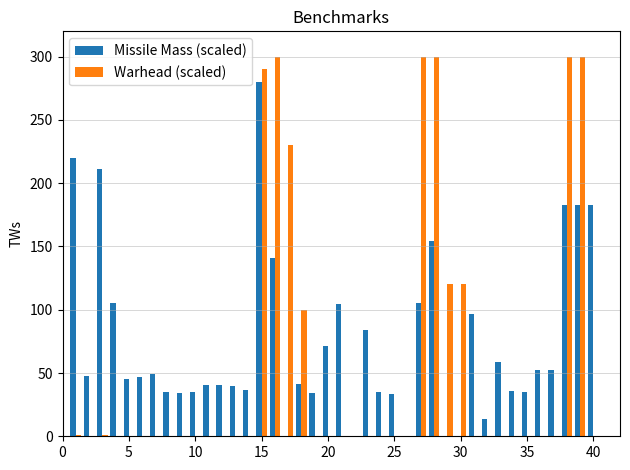

What is the sum of all Warhead (scaled) values?

2363.7